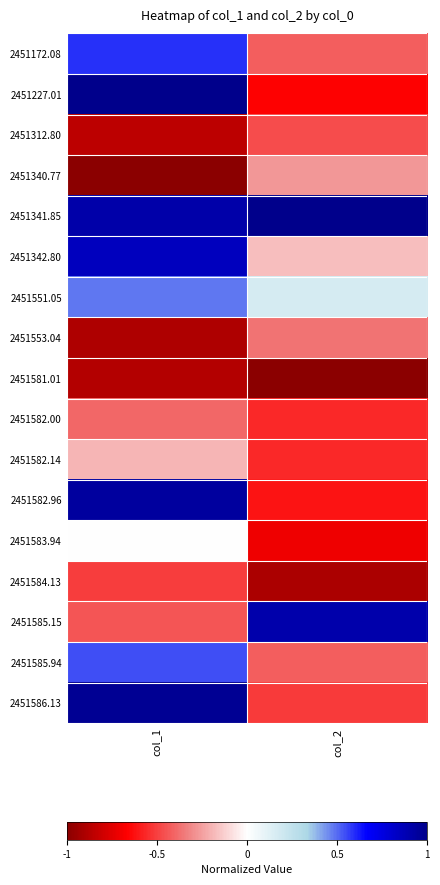

Which series has the largest total across all categories?

2451341.85